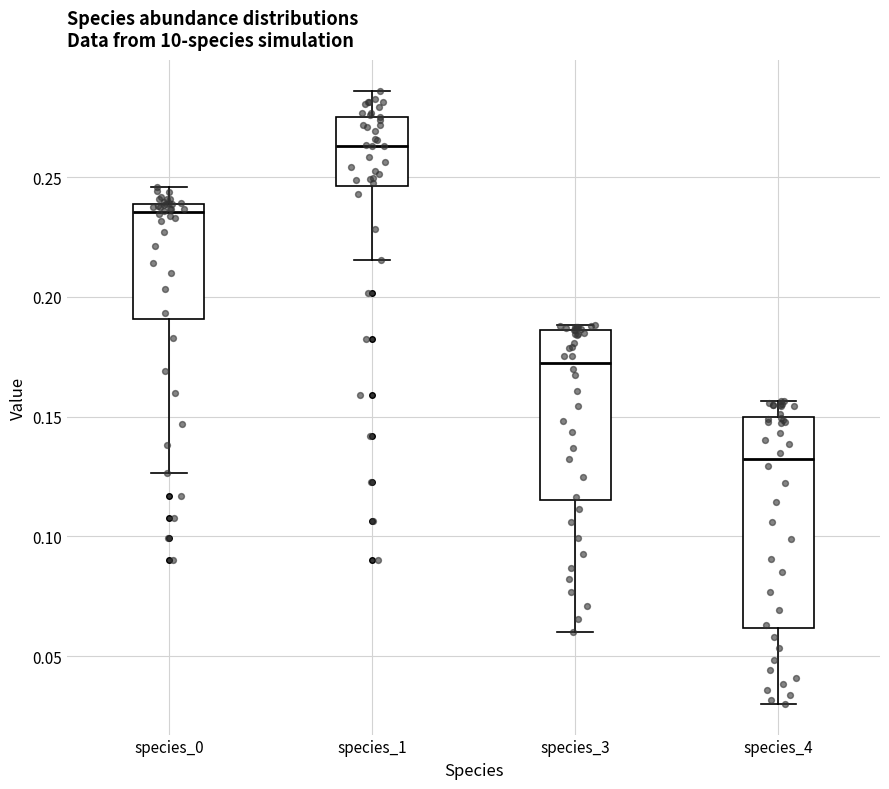

Which box is the tallest, from its lower edge to its upper edge?

species_4